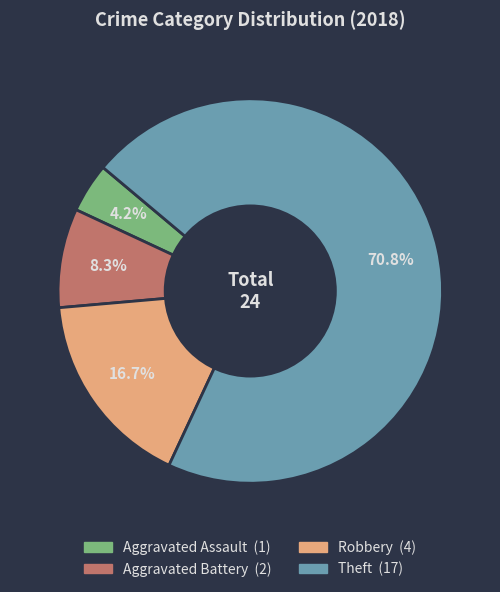

What percentage is the Aggravated Battery slice, to the nearest percent?

8%